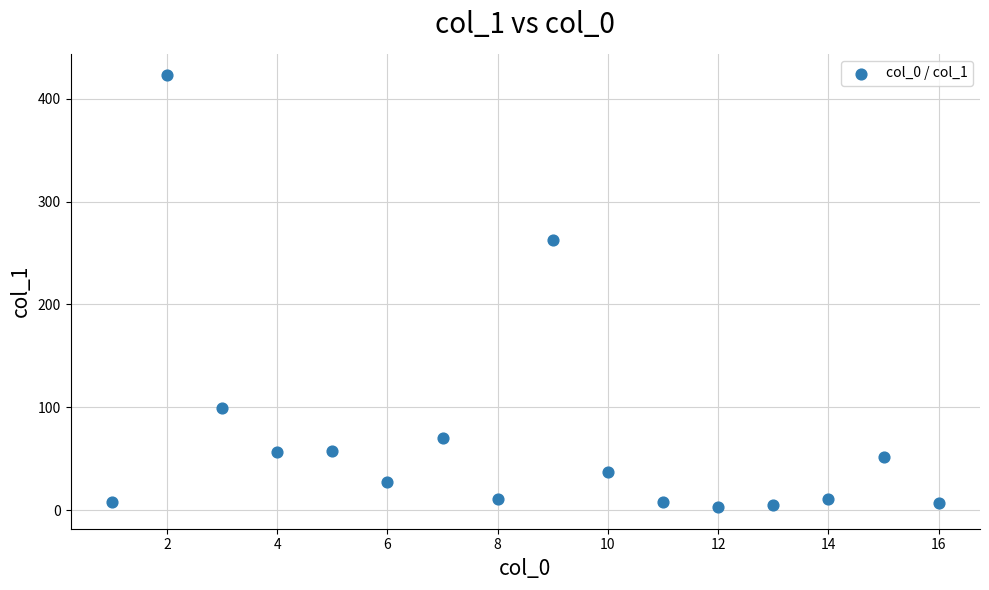

What is the range of Y values (max minus min)?

419.7